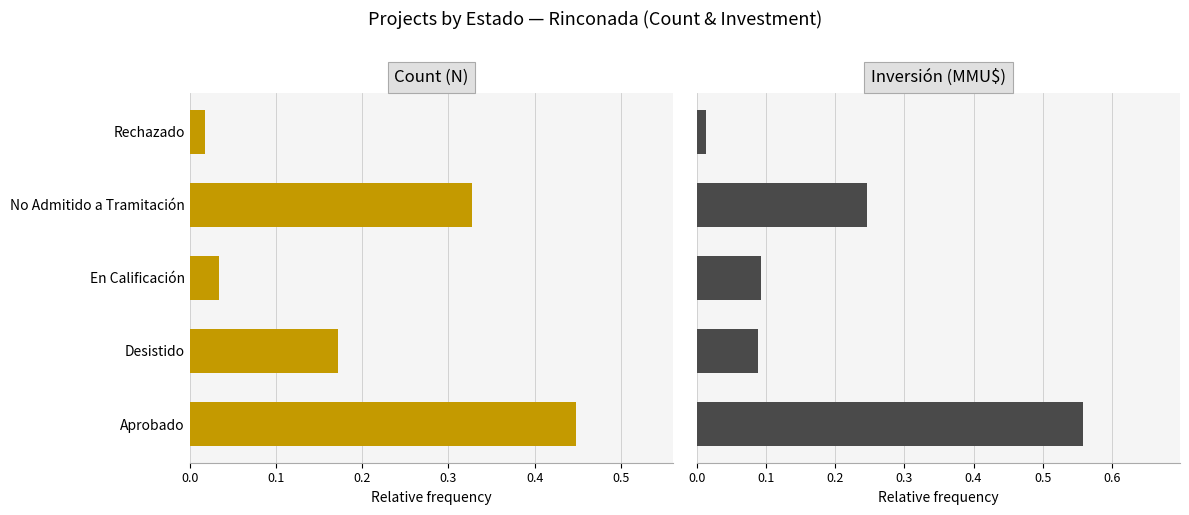

The Count (N) series shows 0.5 at 0.3. True or false?

False